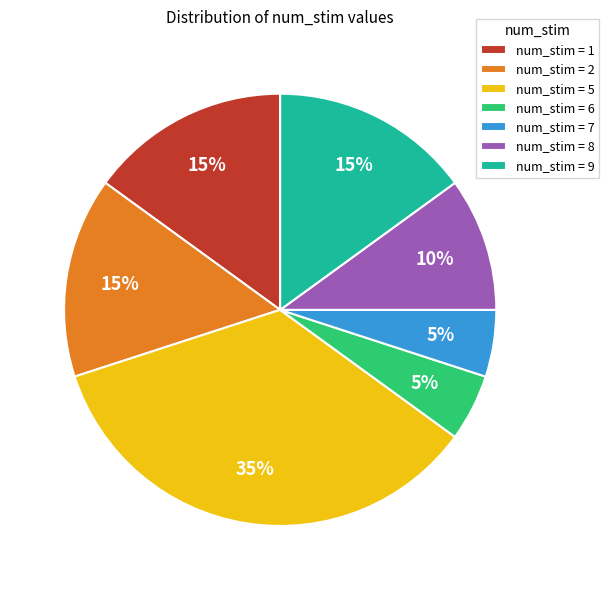

How many slices are in this pie chart?

7